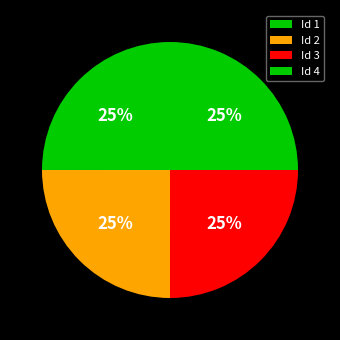

Count the number of slices in the pie.

4